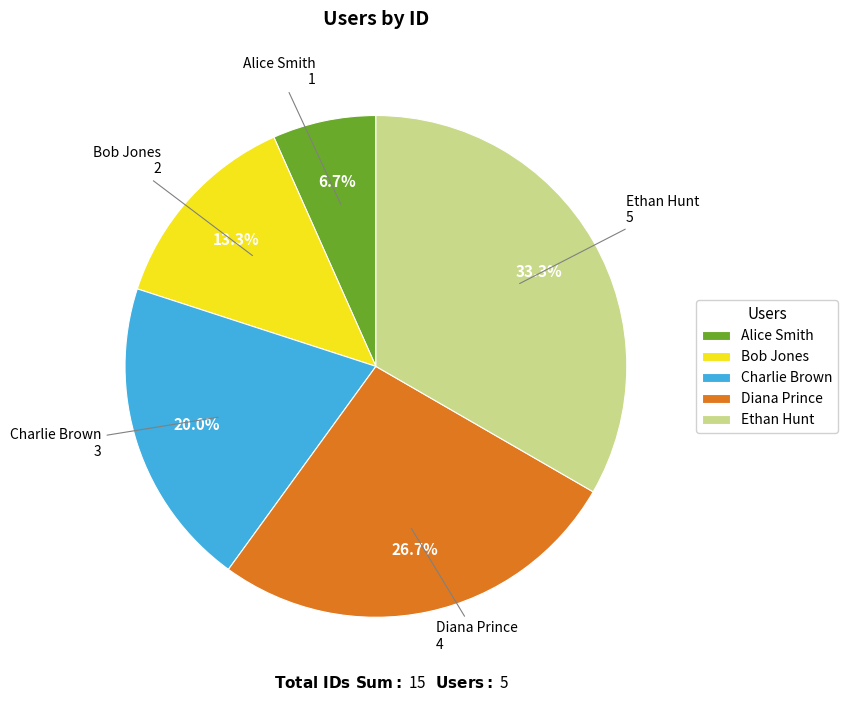

The Charlie Brown slice represents 20% of the pie. True or false?

True